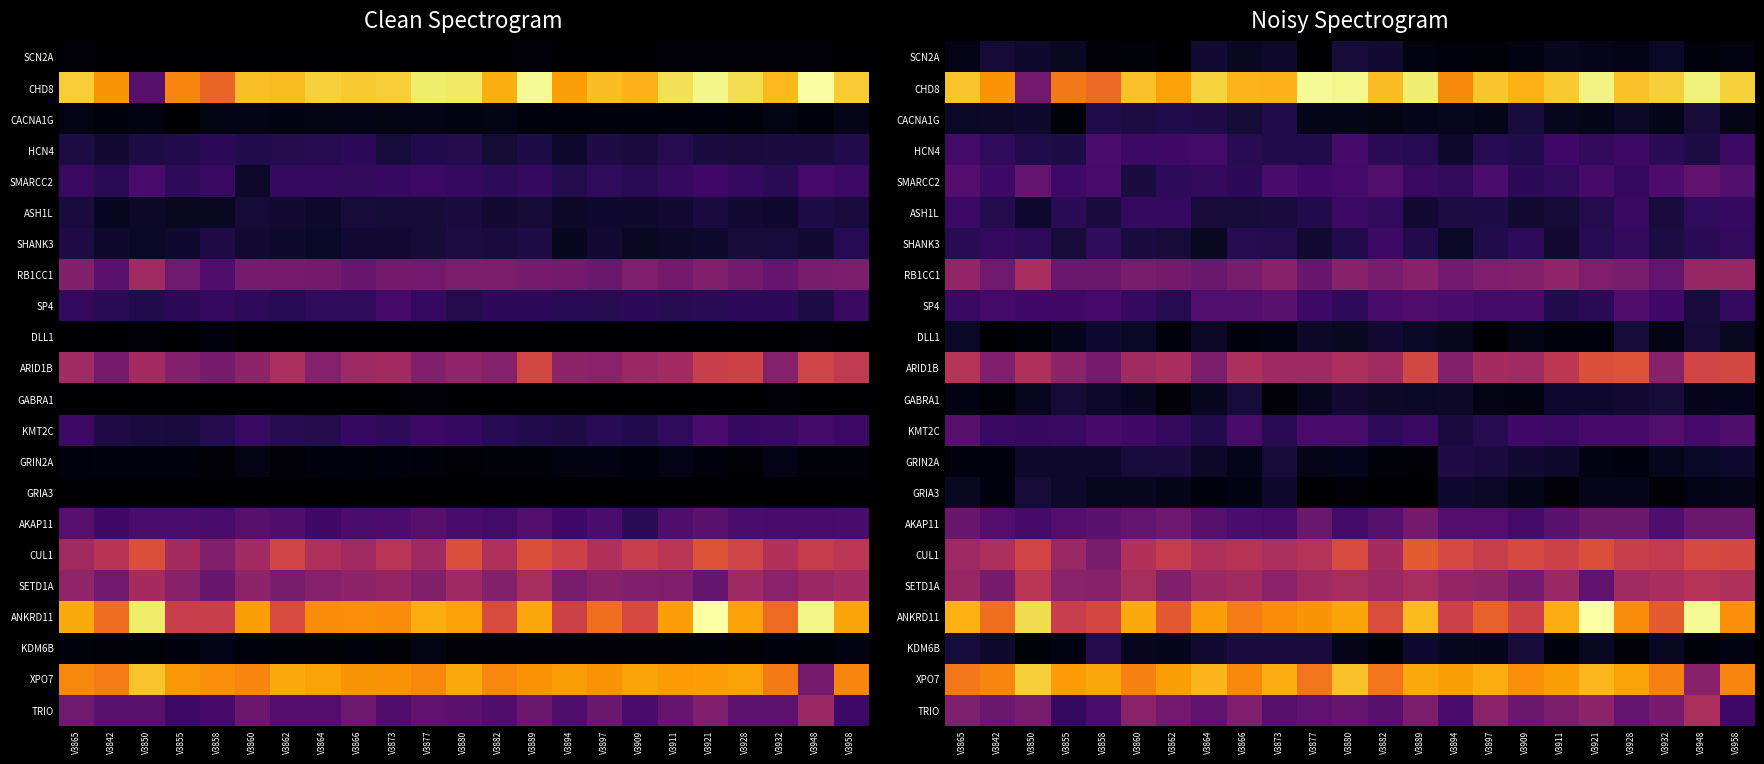

Count the number of data series in this chart.

22